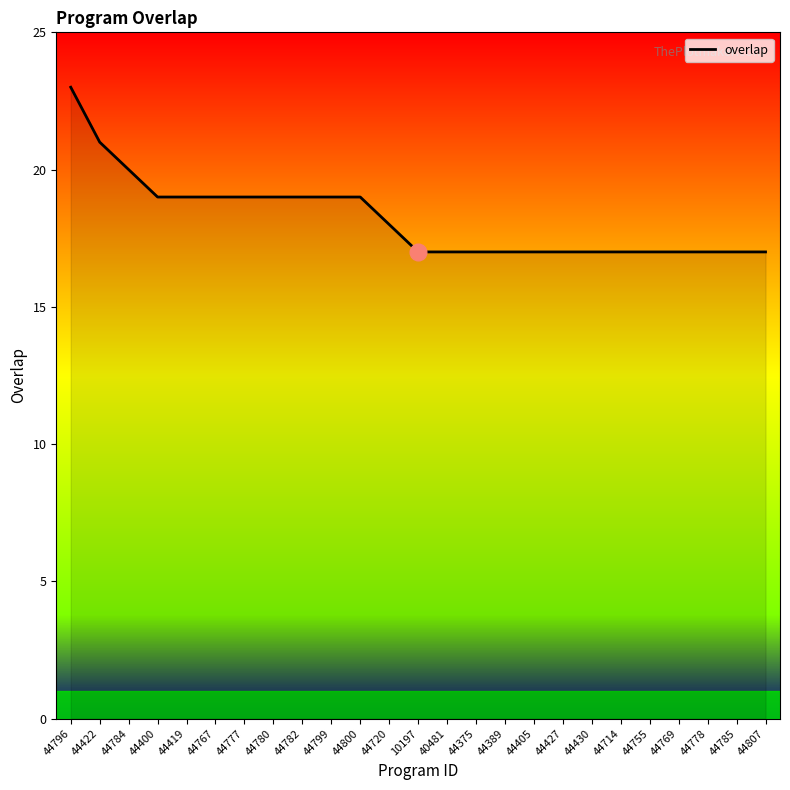

Which label corresponds to the largest value in the chart?

44796